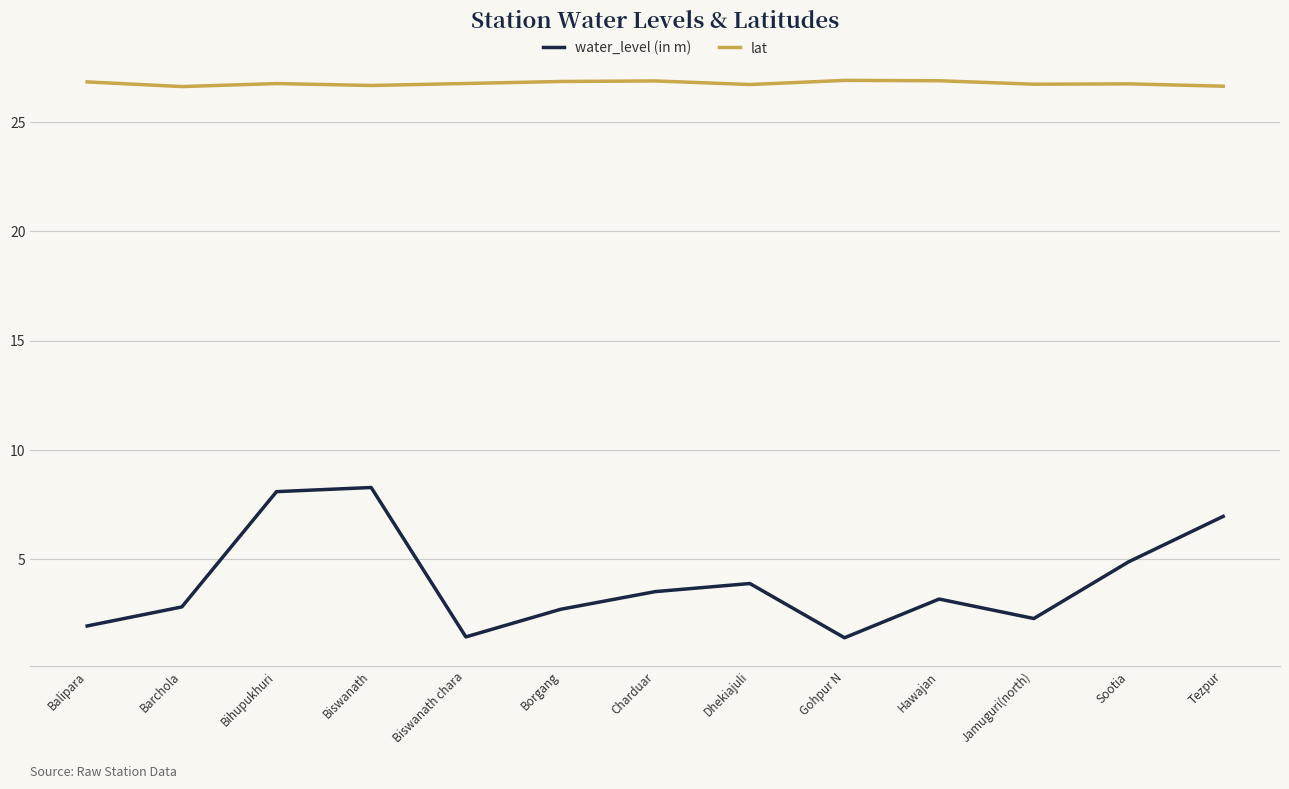

What position from the left is Barchola?

2